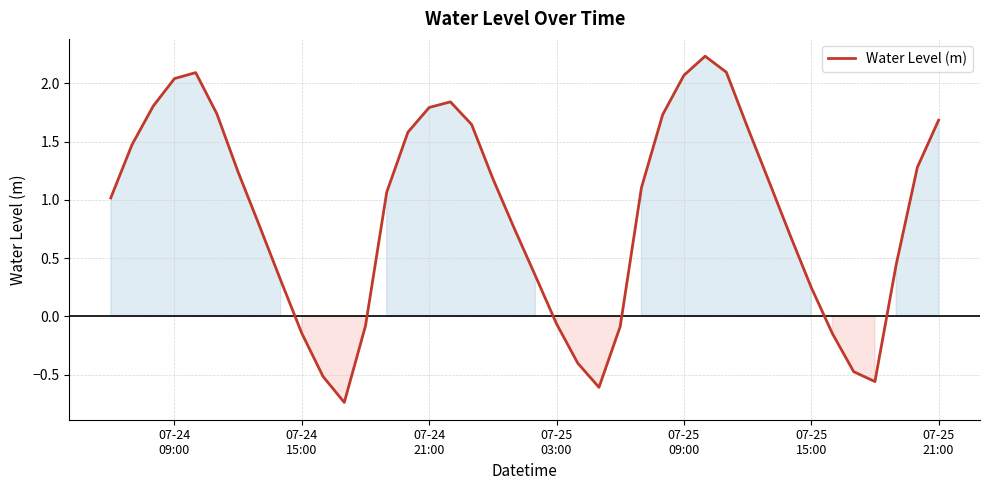

What is the difference between the maximum and minimum values?

3.0